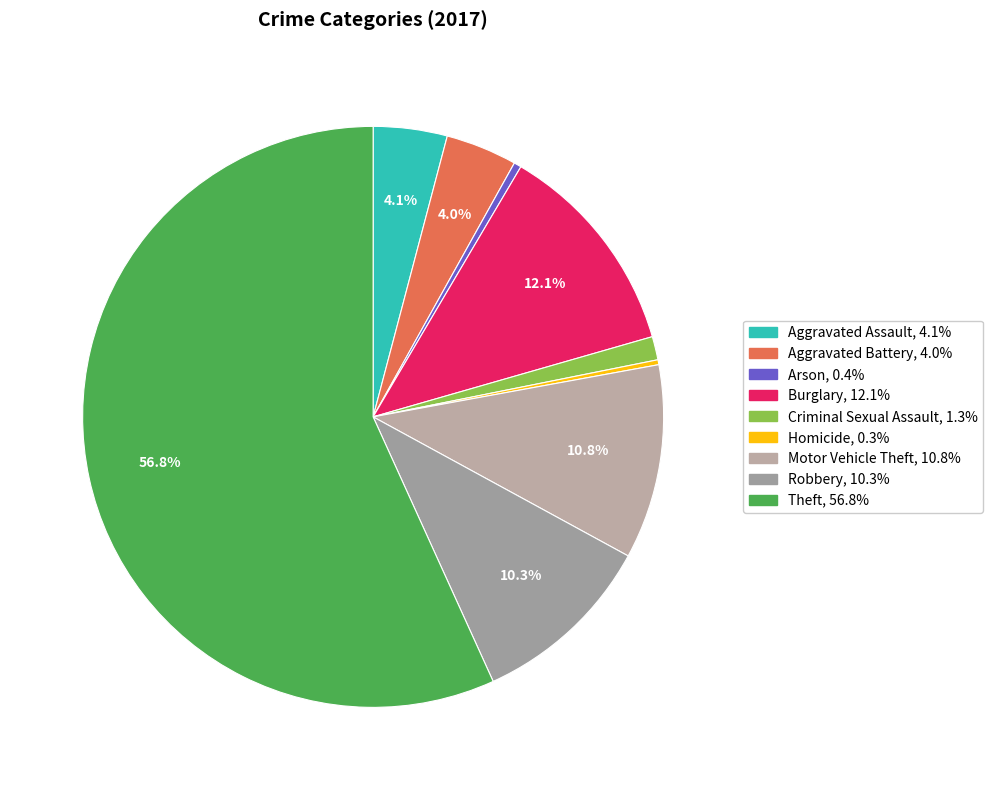

Is it true that Arson is 0% of the pie?

True